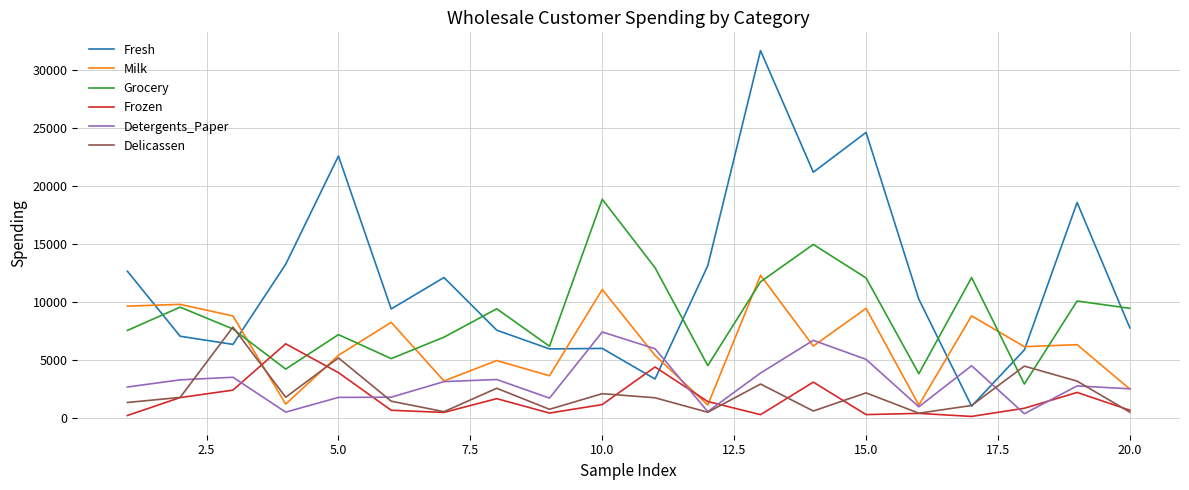

Which series has the widest spread of values?

Fresh